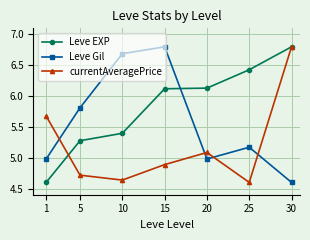

What is the difference between the second highest and second lowest values in the Leve Gil series?

1.7